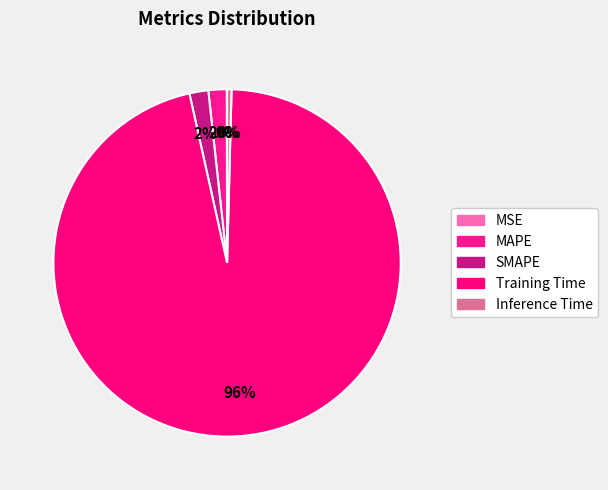

Combined, what portion of the pie is Inference Time and Training Time?

96.5%